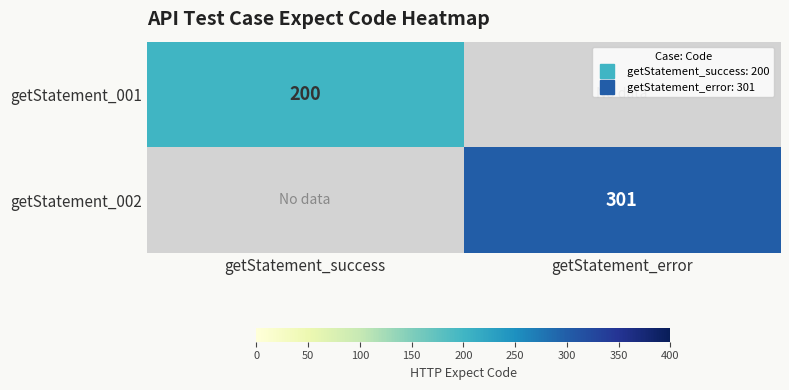

Rank the series at getStatement_success from lowest to highest value.

getStatement_001, getStatement_002